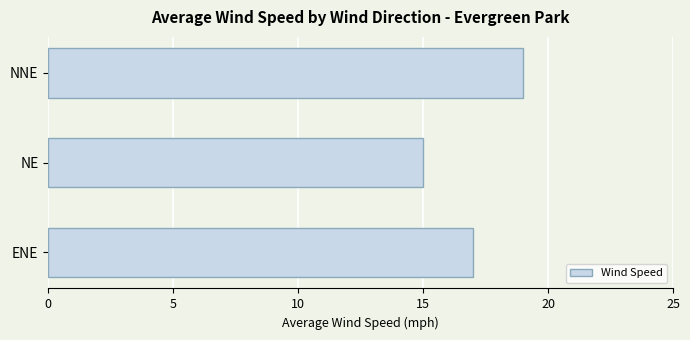

Rank the categories by value from highest to lowest.

NNE, ENE, NE